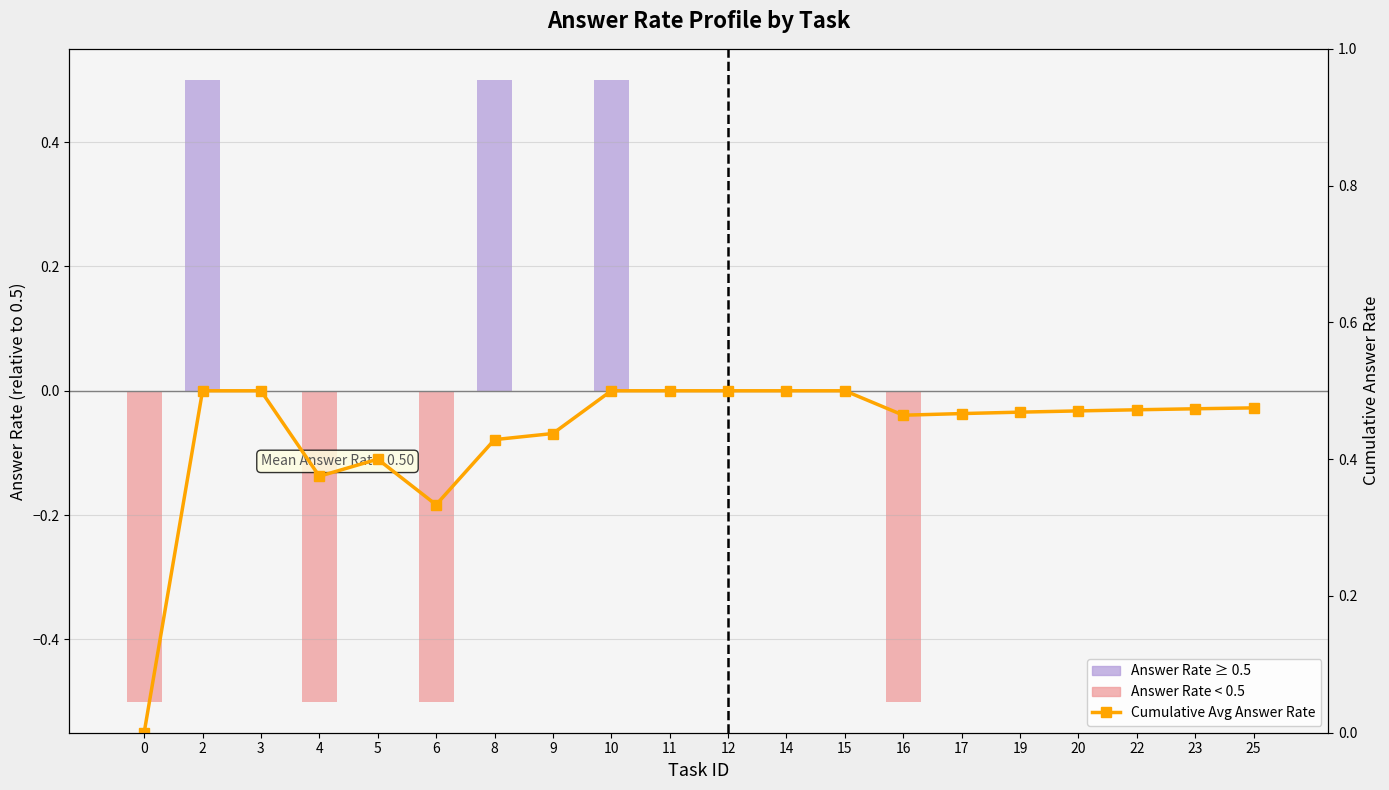

Between 6 and 8, which series saw the biggest shift?

Answer Rate (relative)